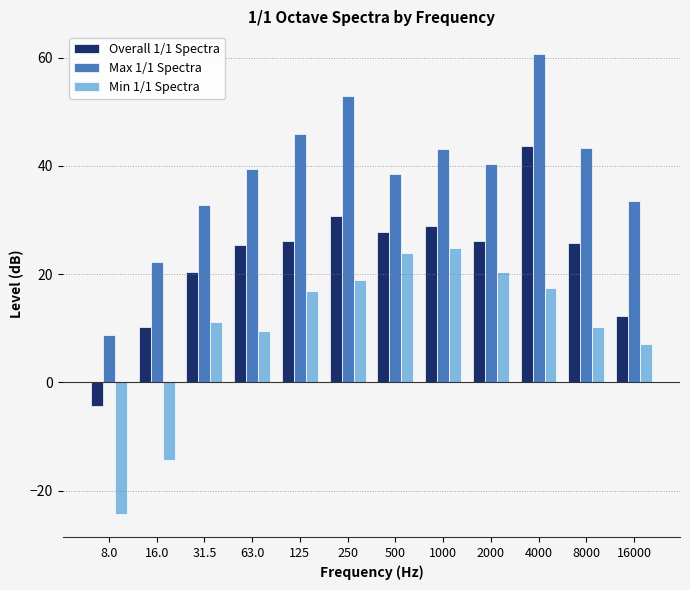

The Min 1/1 Spectra series shows 25.0 at 125. True or false?

False